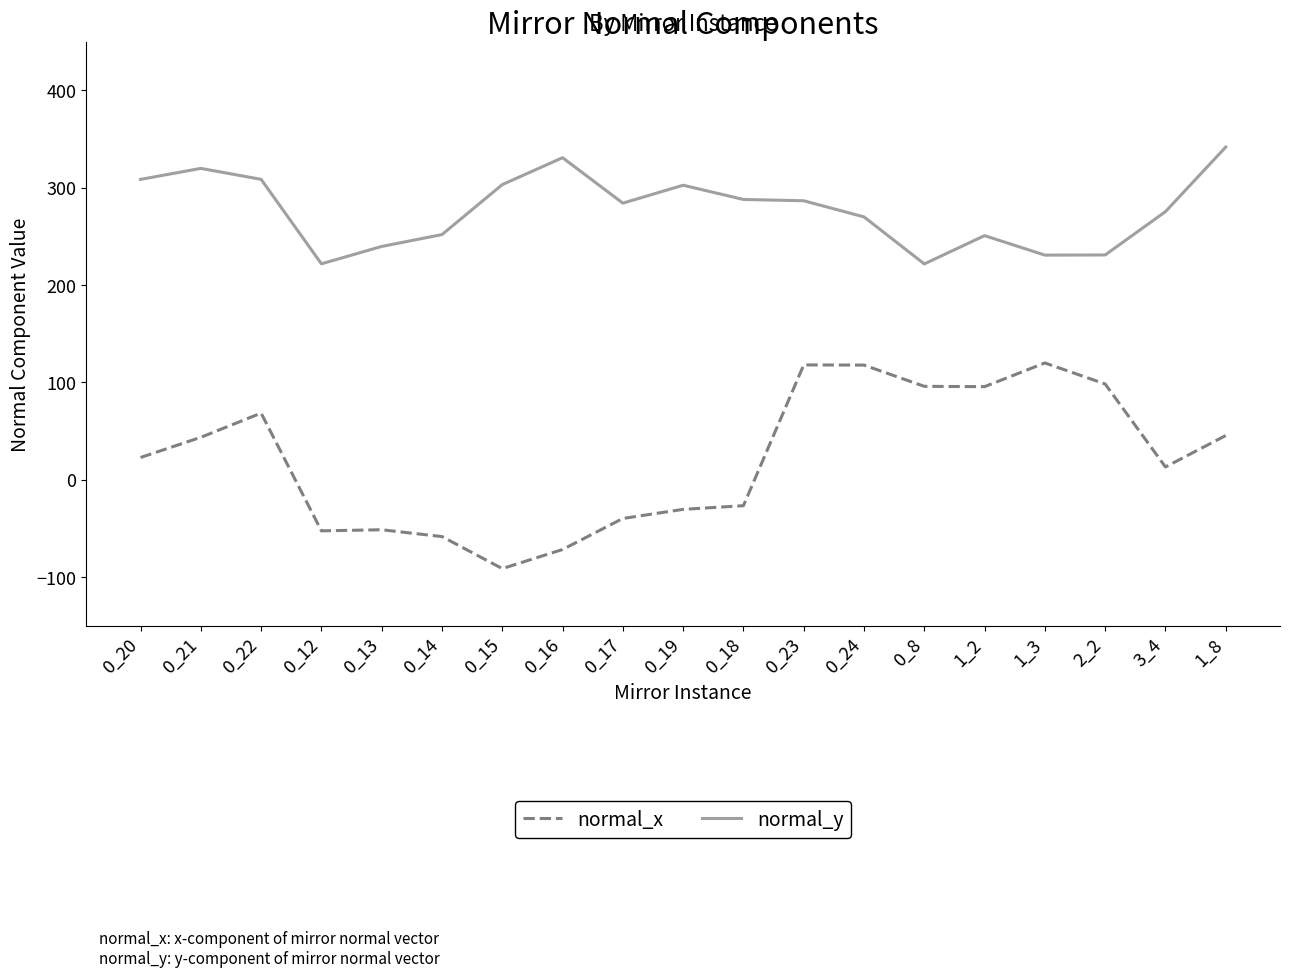

At 0_17, list the series in order from largest to smallest.

normal_y, normal_x